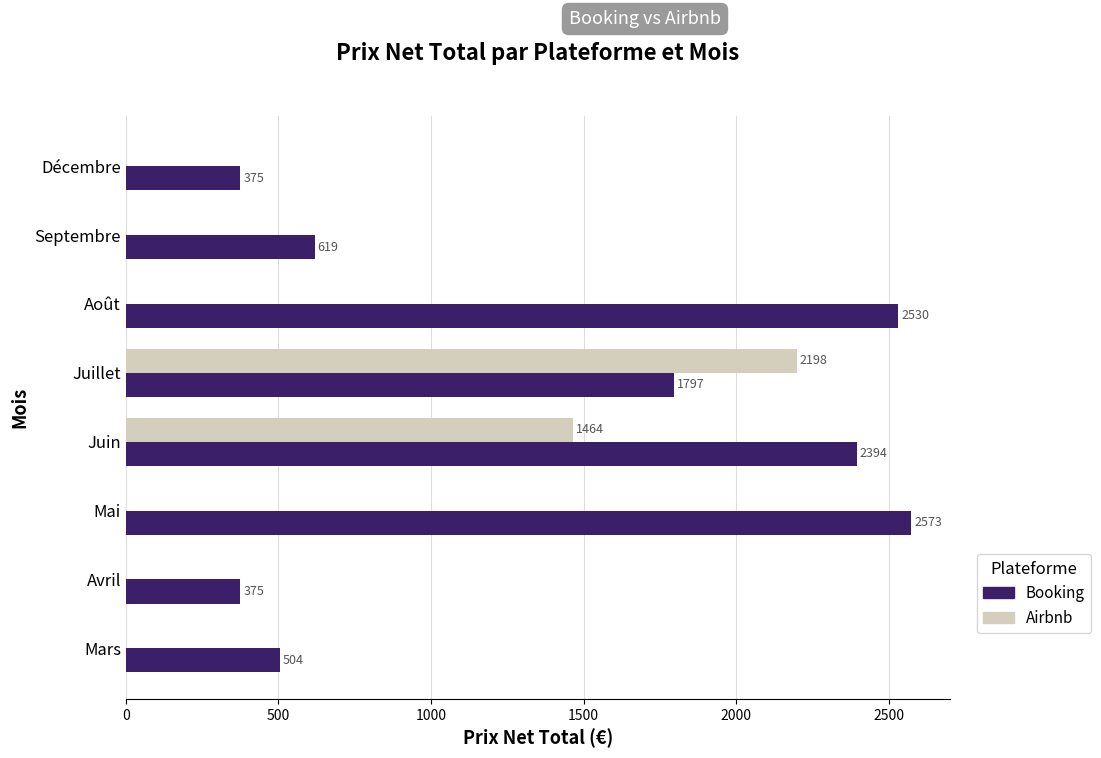

What is the sum of the Airbnb values at Mai and Juin?

1464.0